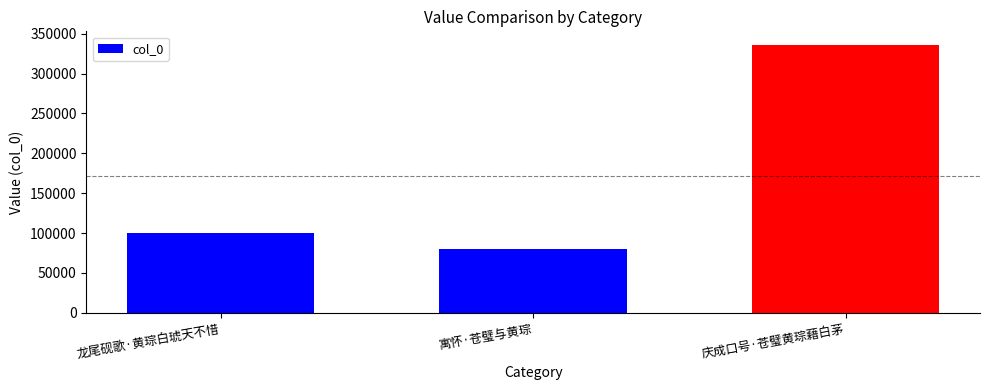

What is the sum of all values?

516407